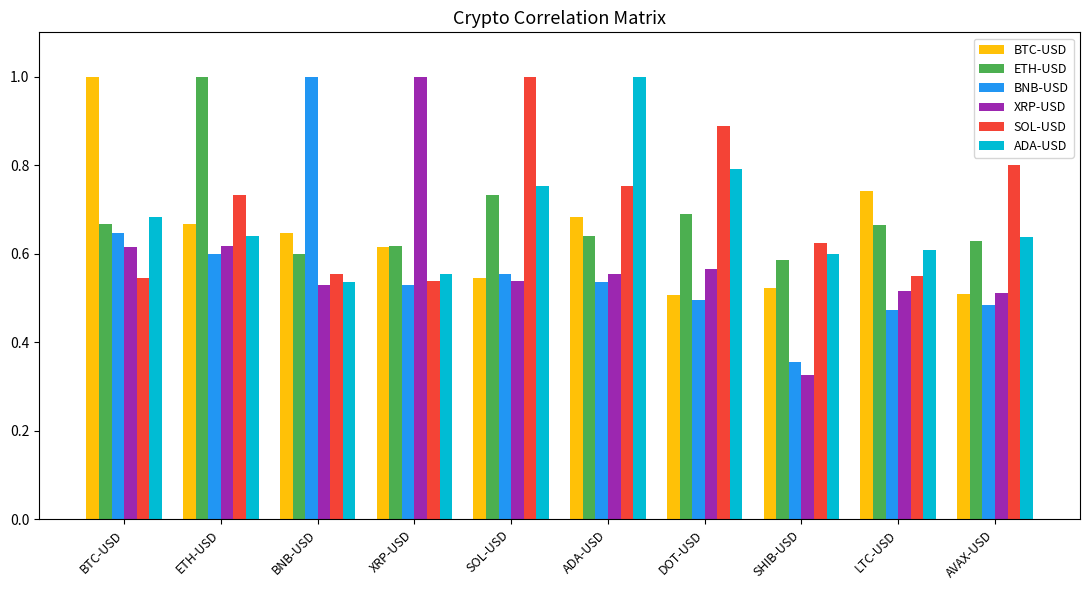

True or false: BNB-USD has a value of 0.6 at SOL-USD.

True